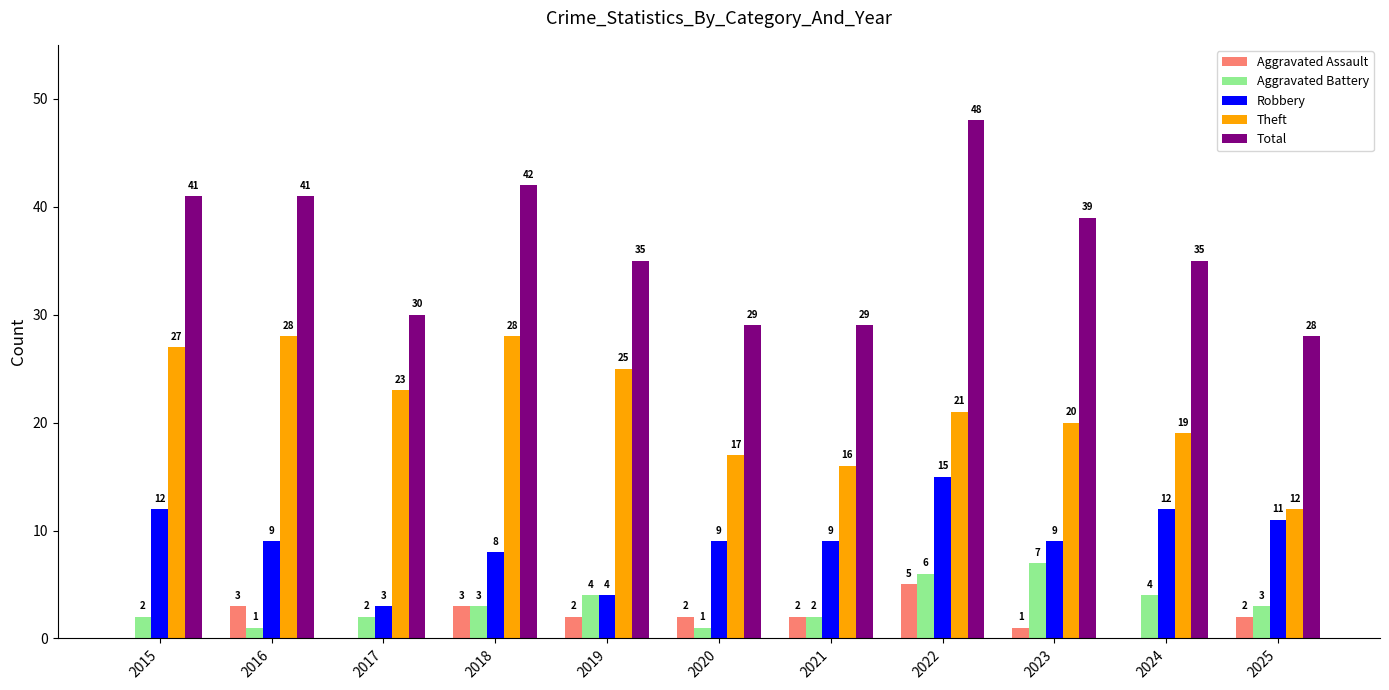

At which label does Robbery reach its peak?

2022